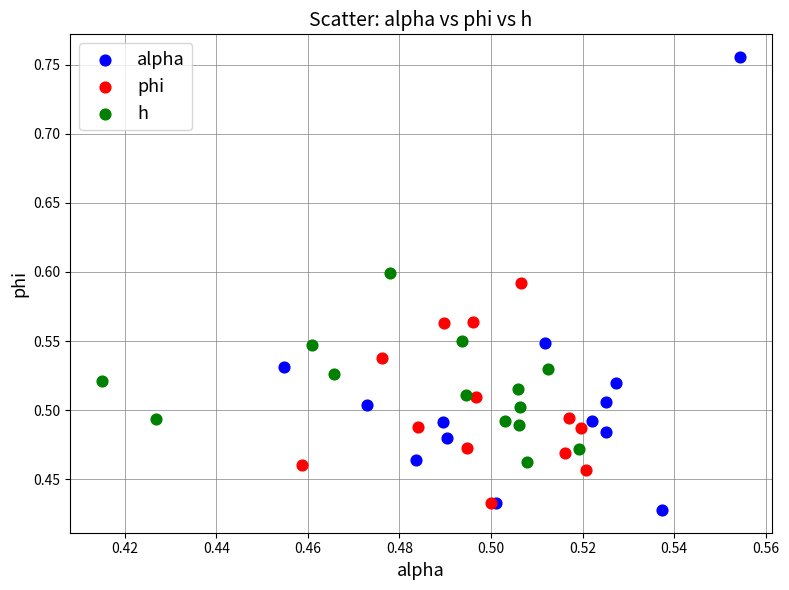

What are all the series names shown in the legend?

alpha, phi, h